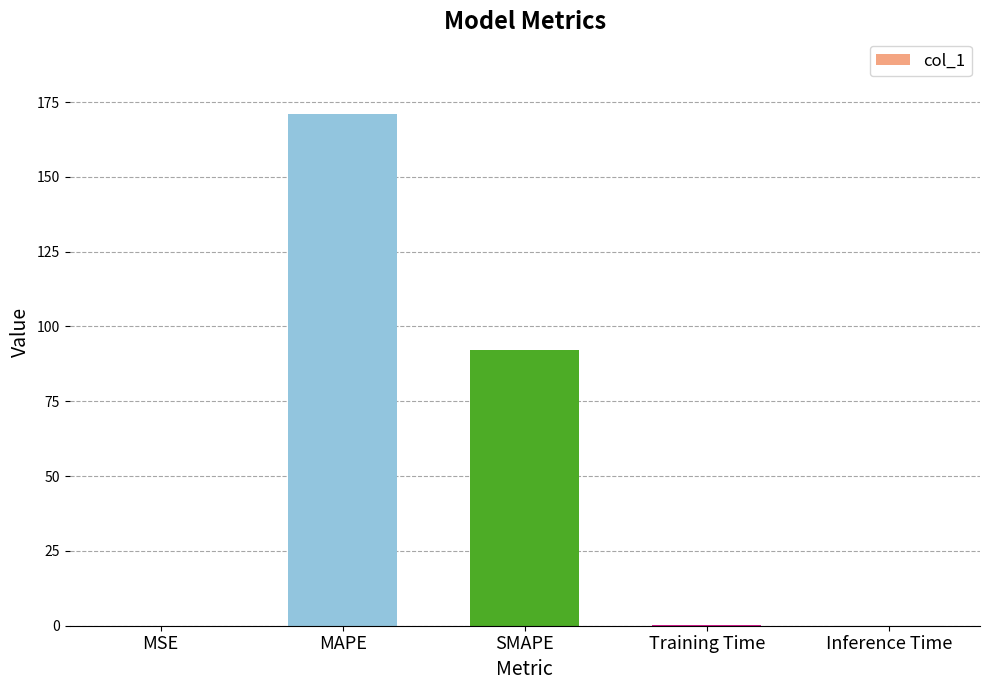

Which category has the highest value across all series?

MAPE